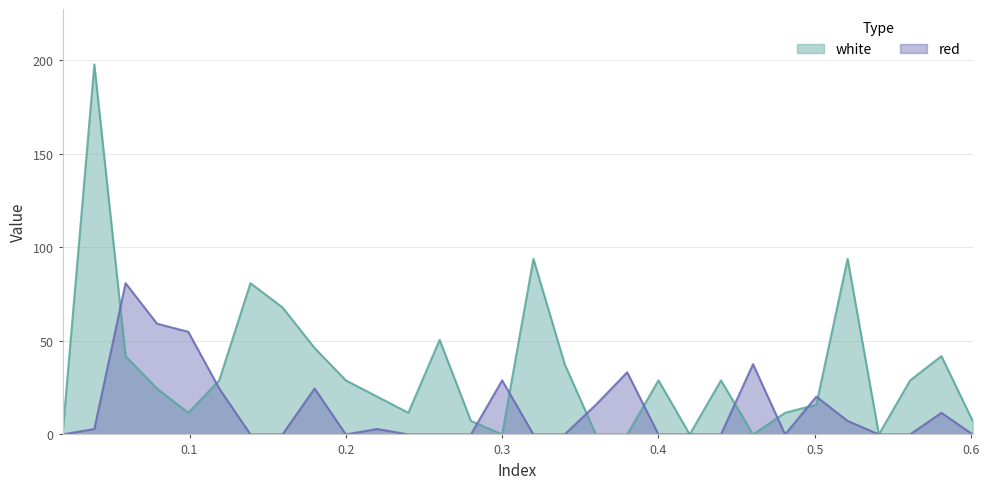

Which has a higher value, 0.2 or 0.32?

0.2